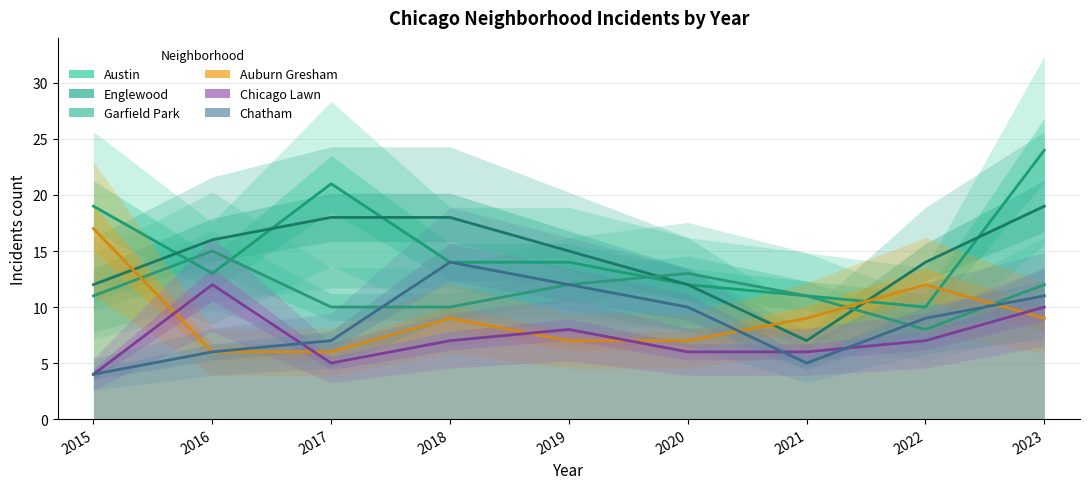

Which series ends up on top after the final intersection of Chicago Lawn and Auburn Gresham?

Chicago Lawn